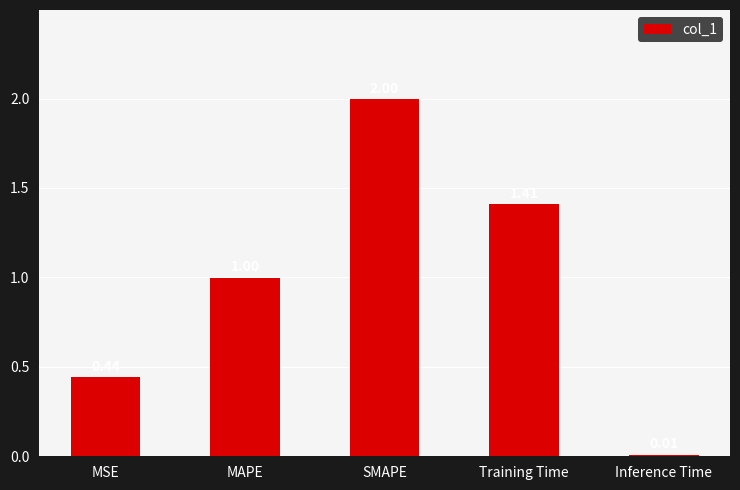

Approximately how many times larger is the value at MSE compared to Training Time?

0.3